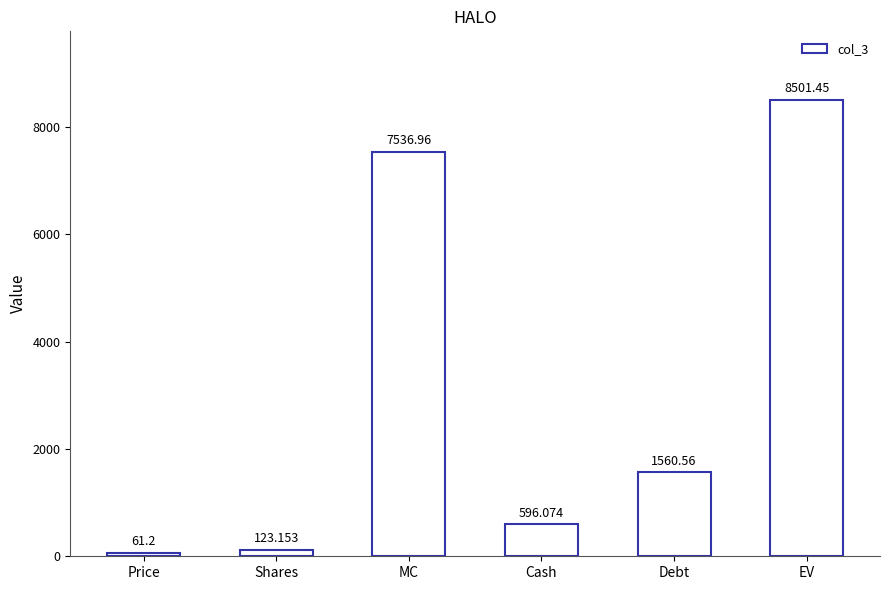

Which label corresponds to the smallest value in the chart?

Price